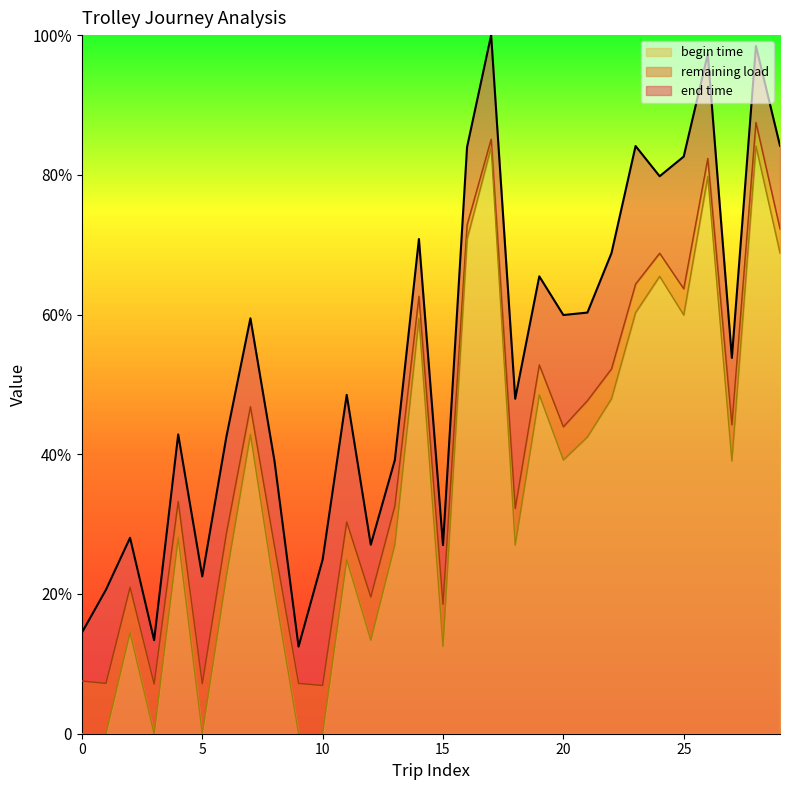

True or false: begin time and end time intersect in this chart.

False